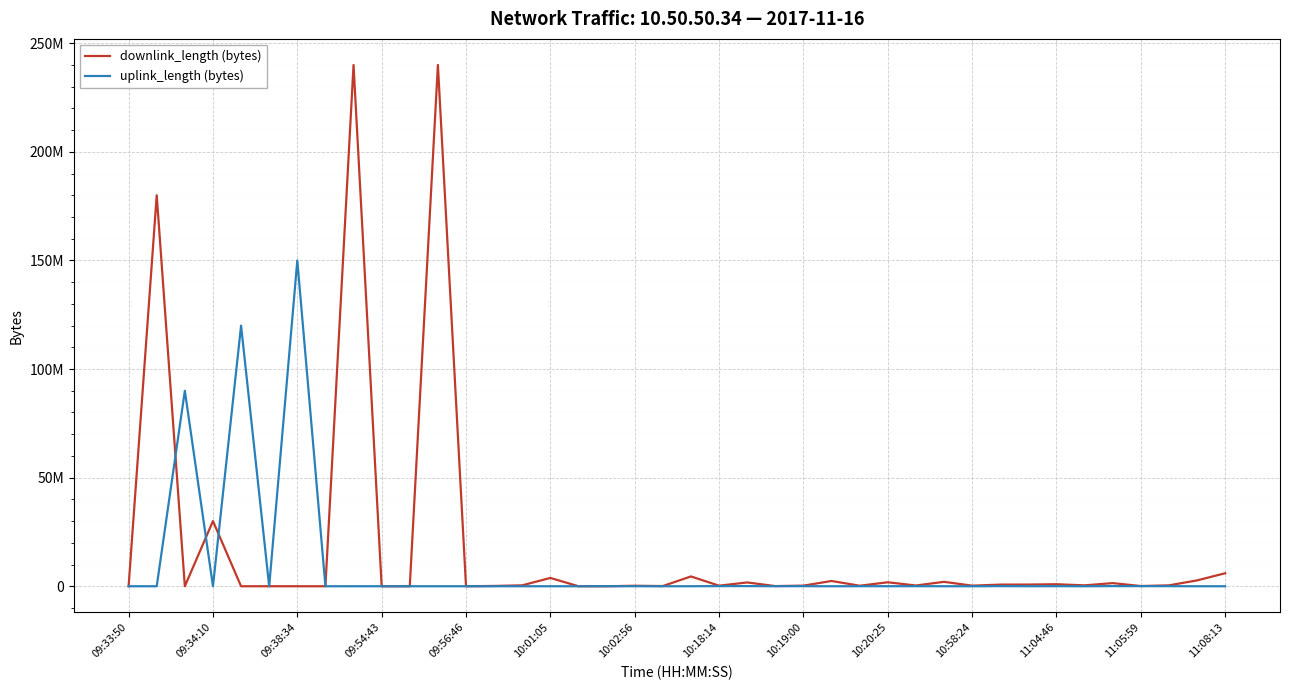

True or false: uplink_length (bytes) has more than 2 interior local peaks.

True